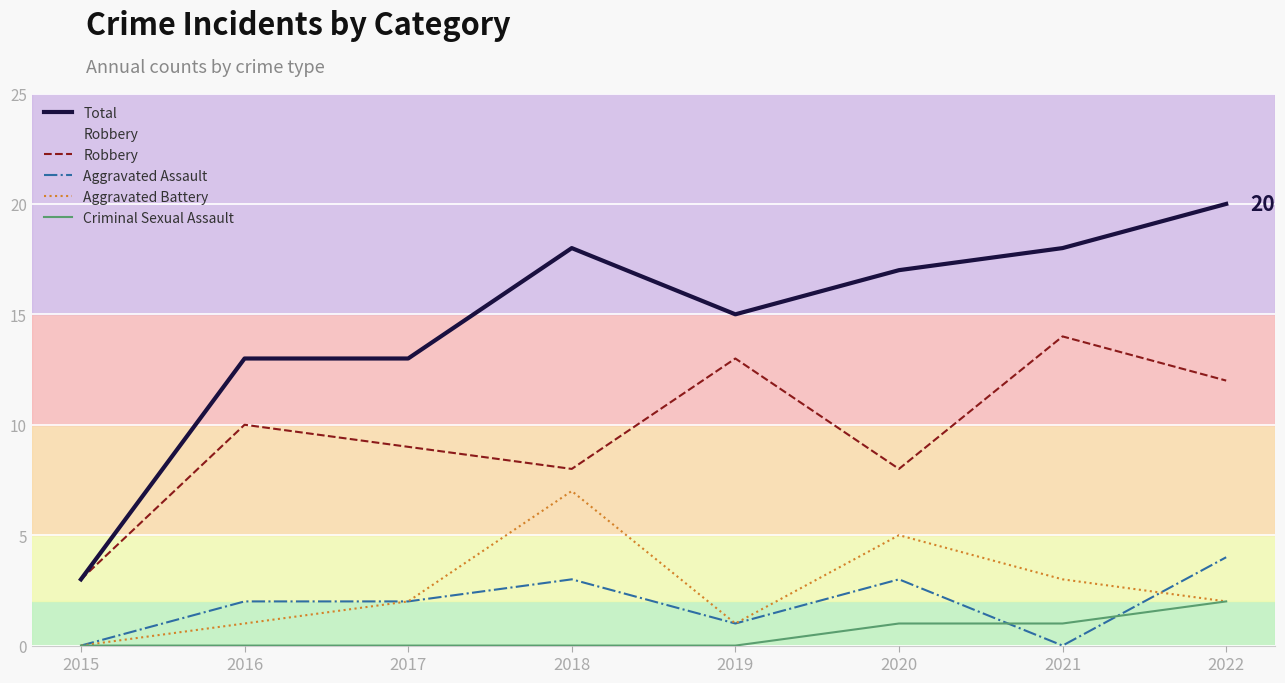

What is the greatest value displayed?

20